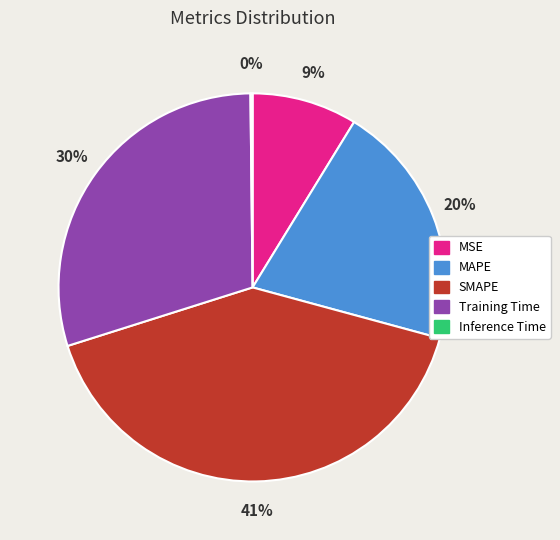

To the nearest percent, what is the average slice percentage?

20%